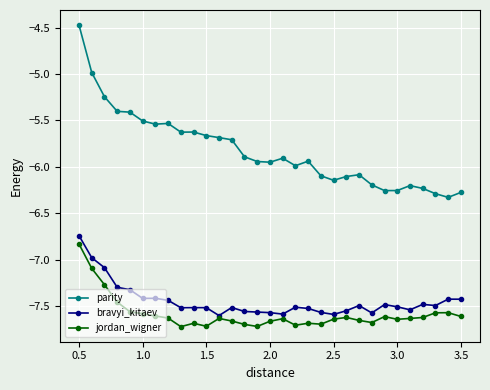

What is the greatest value displayed?

-4.5